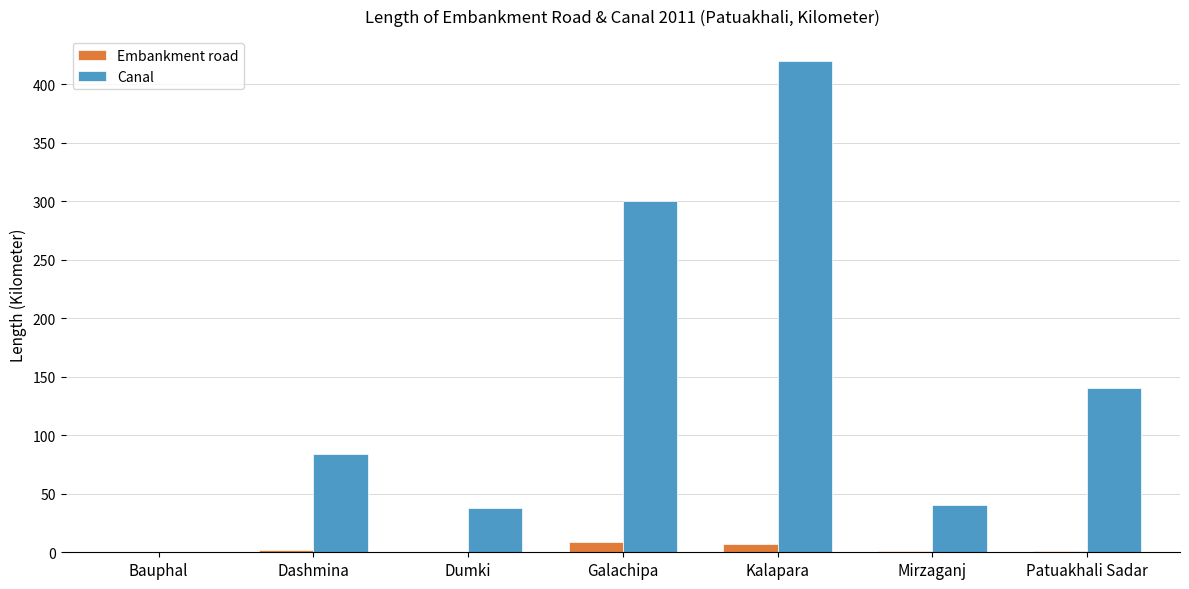

Count the Embankment road values in the range 0 to 7.

6